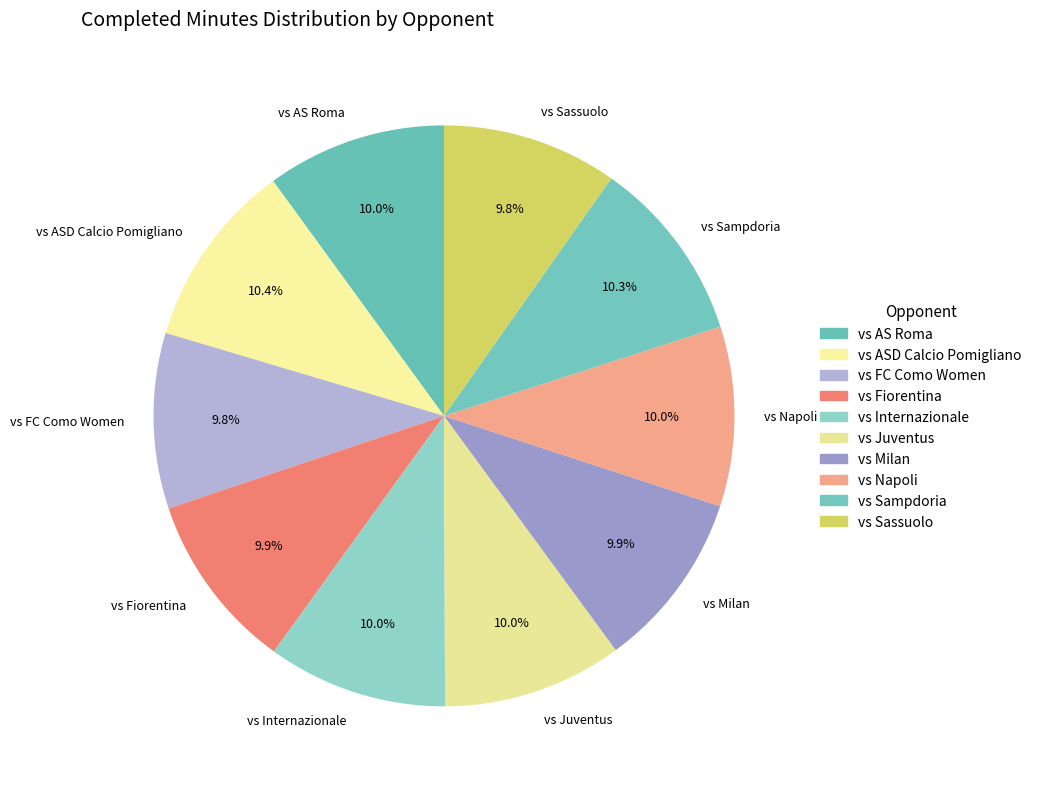

Is there any slice that represents more than half of the pie?

No